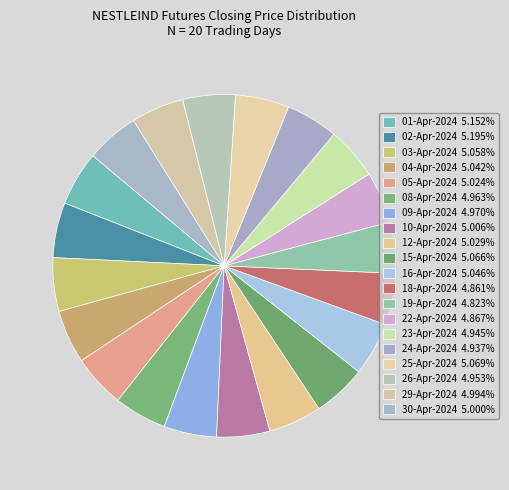

To the nearest percent, what portion does 29-Apr-2024 represent?

5%